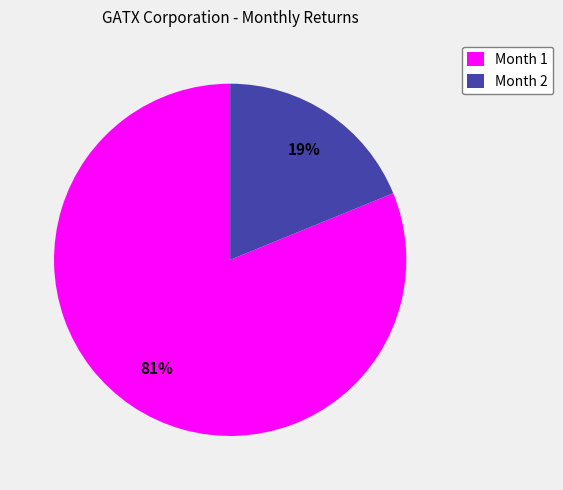

Combined, do Month 2 and Month 1 account for over 50%?

Yes